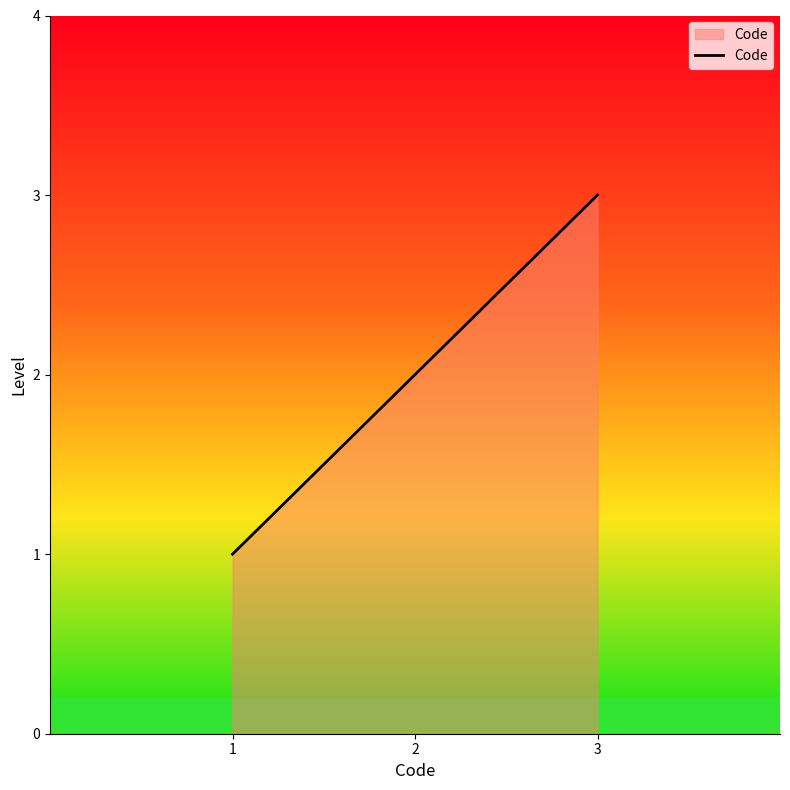

How many categories are shown in the chart?

3